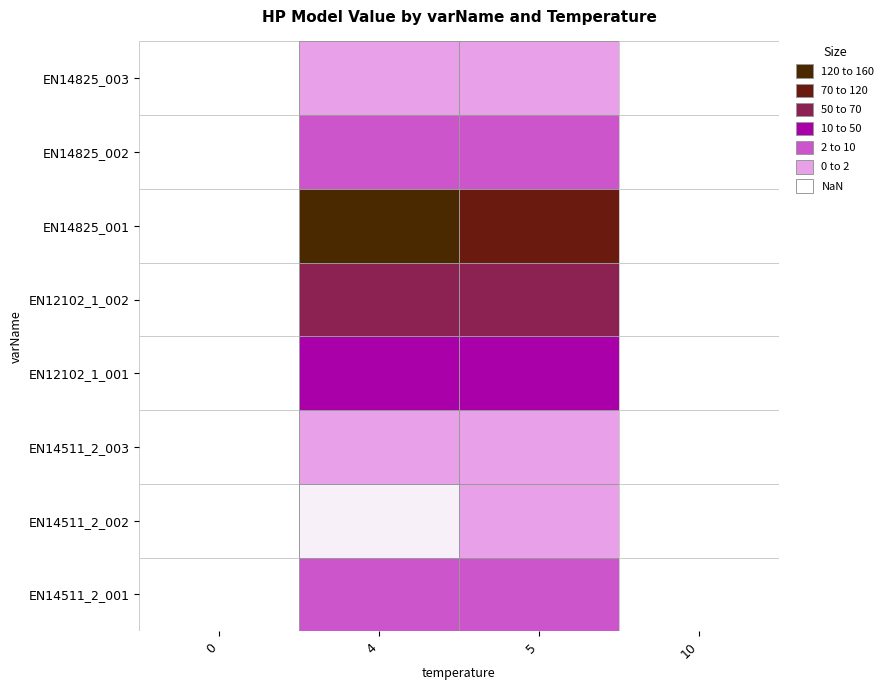

What is the greatest value displayed?

151.0